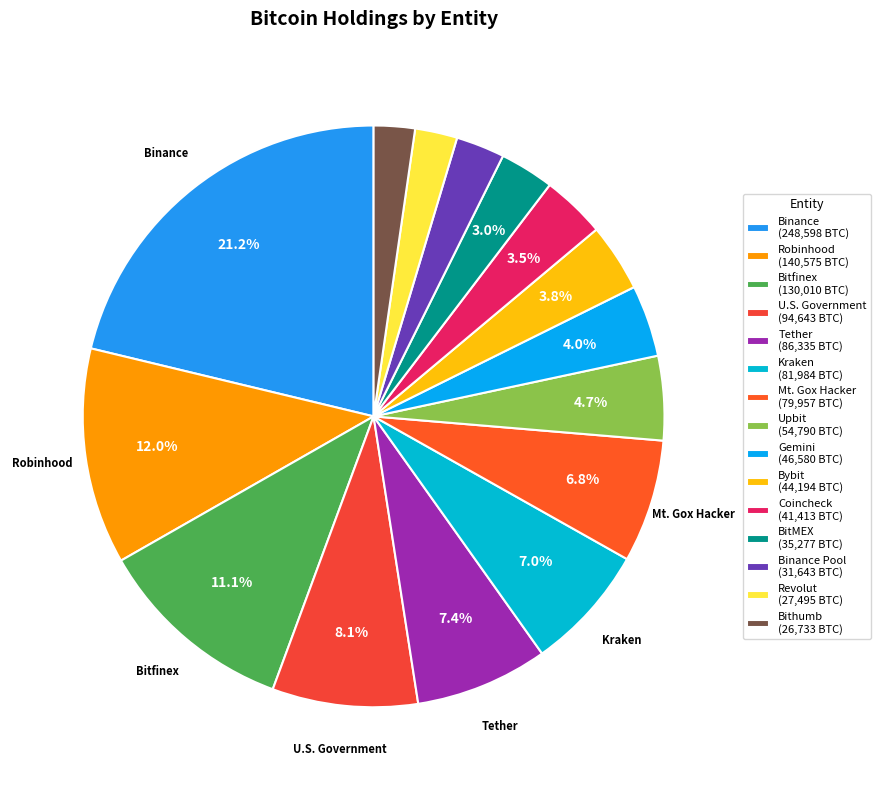

How many slices are in this pie chart?

15